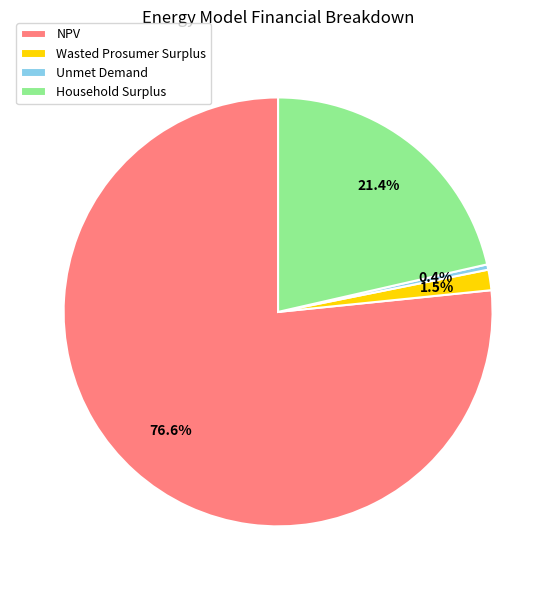

Which has a higher value, NPV or Wasted Prosumer Surplus?

NPV